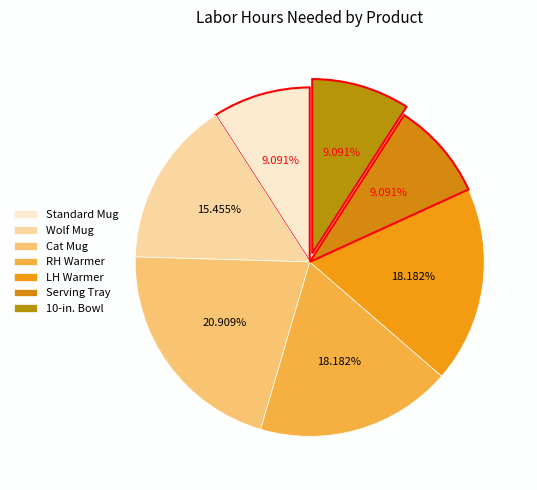

Is it true that RH Warmer is 10% of the pie?

False